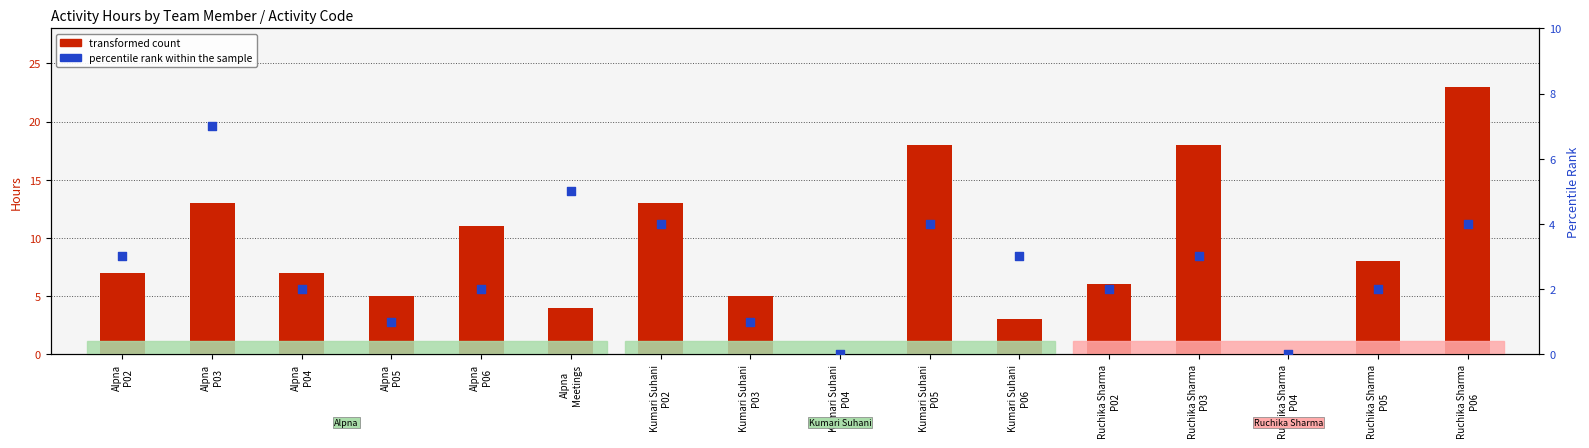

Which series reaches the maximum Y coordinate?

transformed count